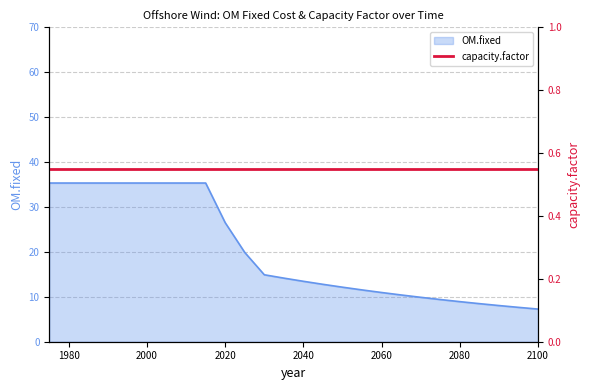

What is the greatest value displayed?

35.3